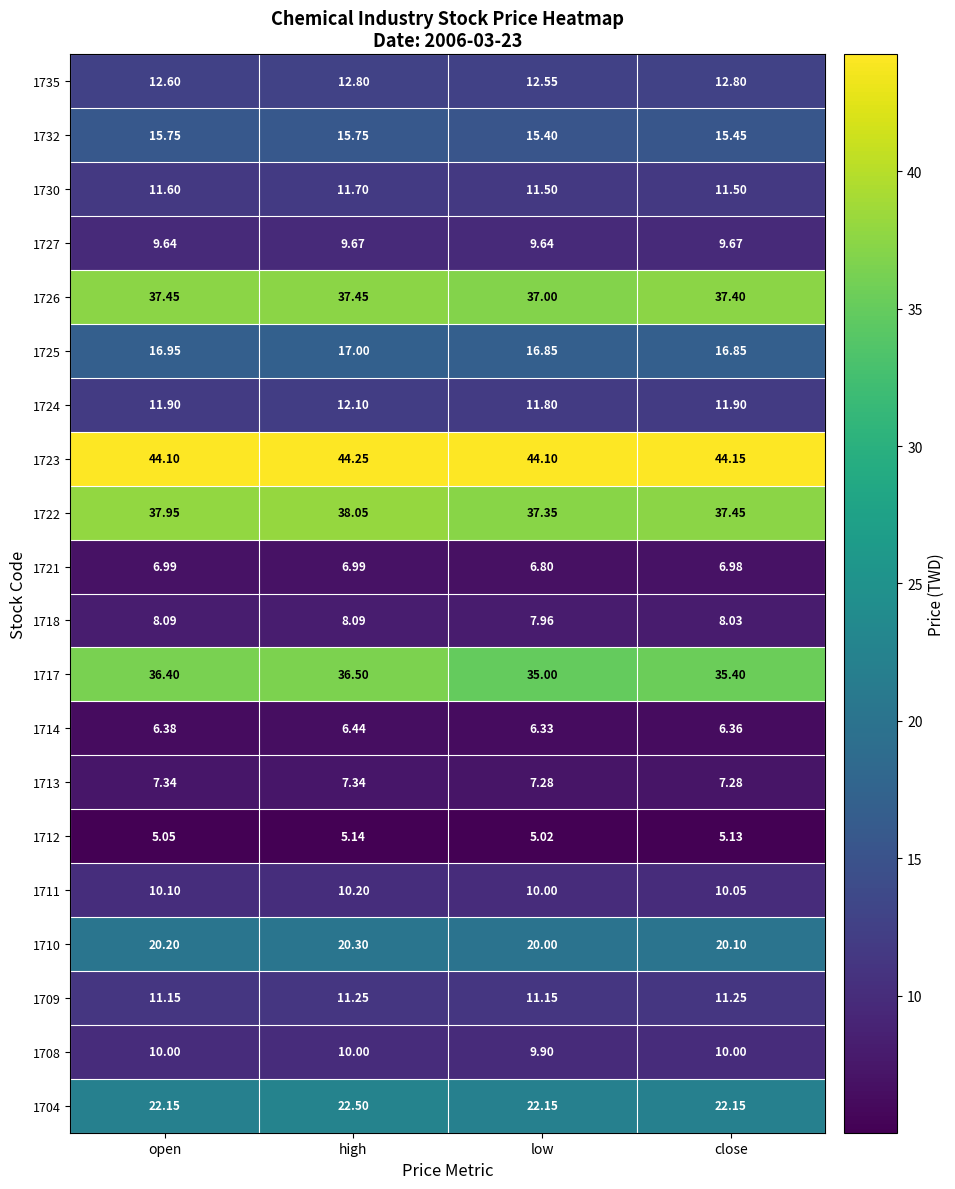

Is the value of 1714 at high greater than the value of 1727 at open?

No